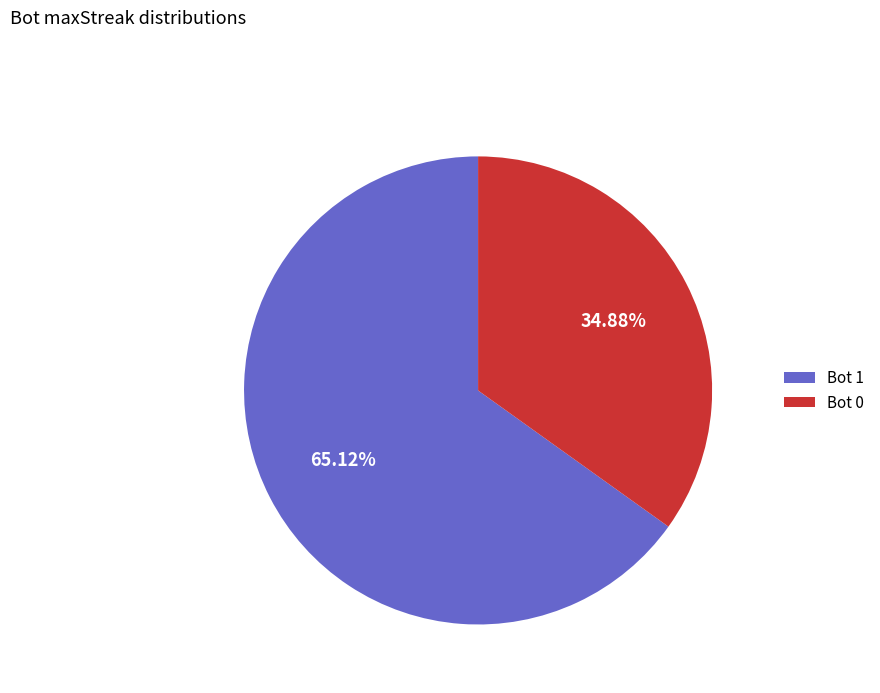

Do Bot 0 and Bot 1 together represent more than half of the pie?

Yes